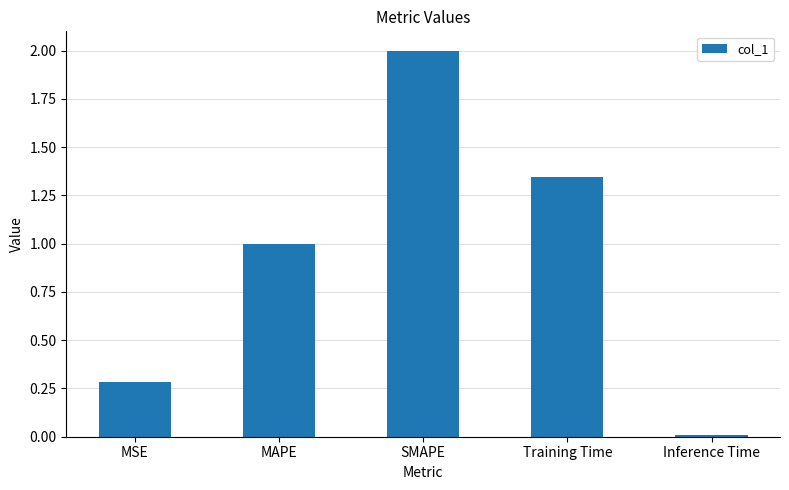

What is the greatest value displayed?

2.0